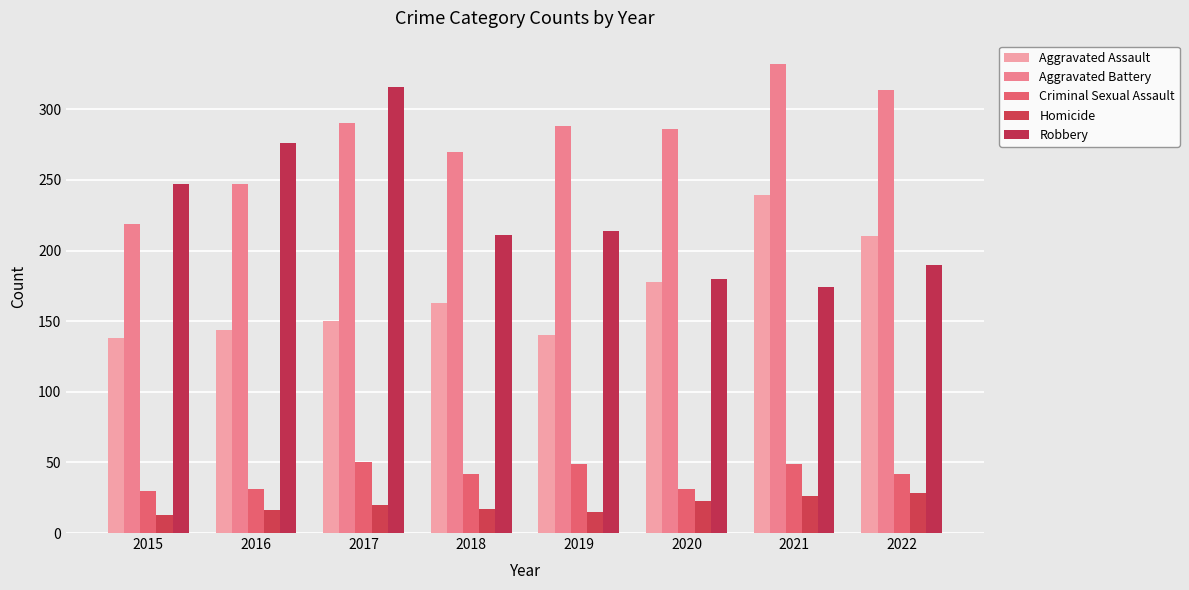

What is the spread (max minus min) of values at 2019?

273